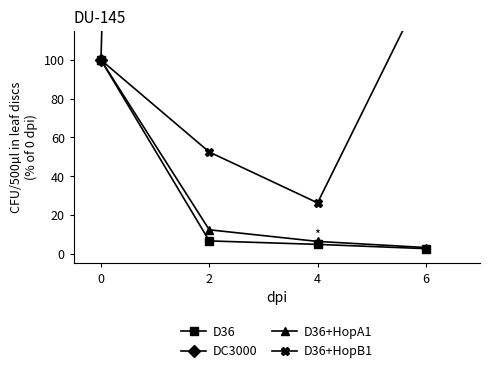

In D36+HopB1, how many points are lower than both neighbors (excluding endpoints)?

1